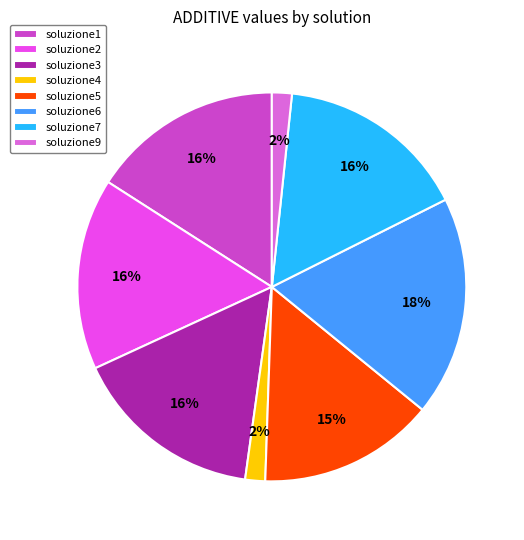

What is the ratio of the value at soluzione2 to the value at soluzione7?

1.0